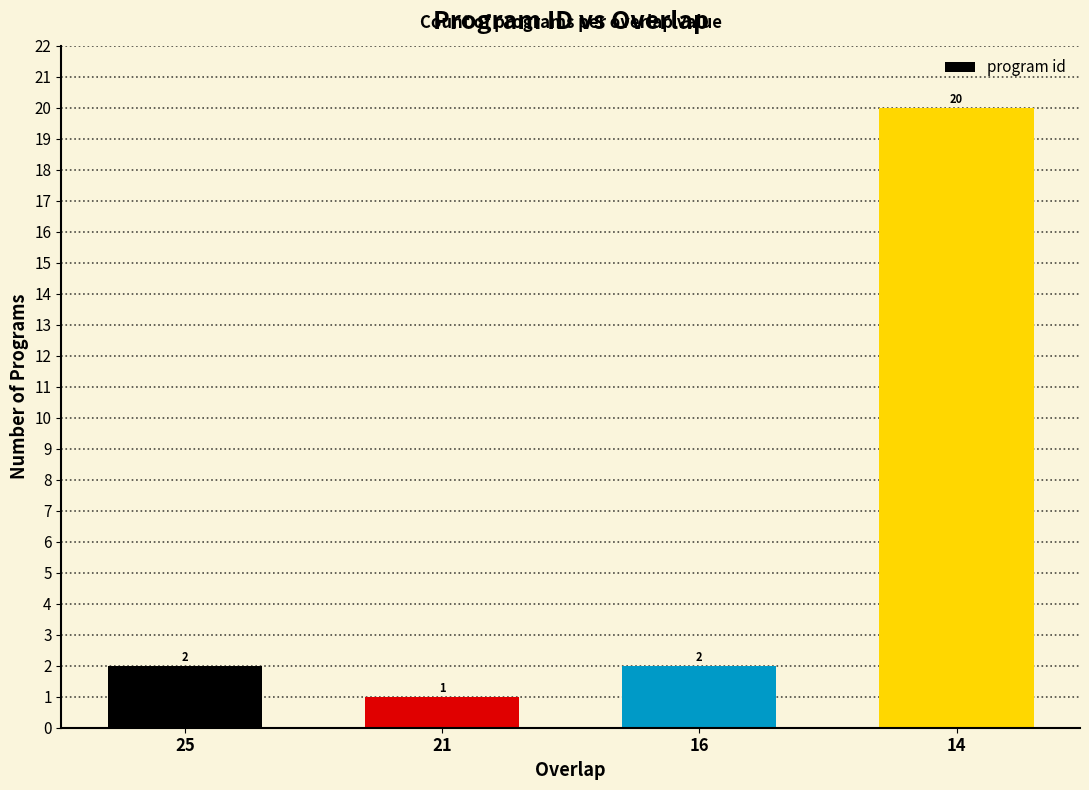

How many distinct data groups are displayed?

1